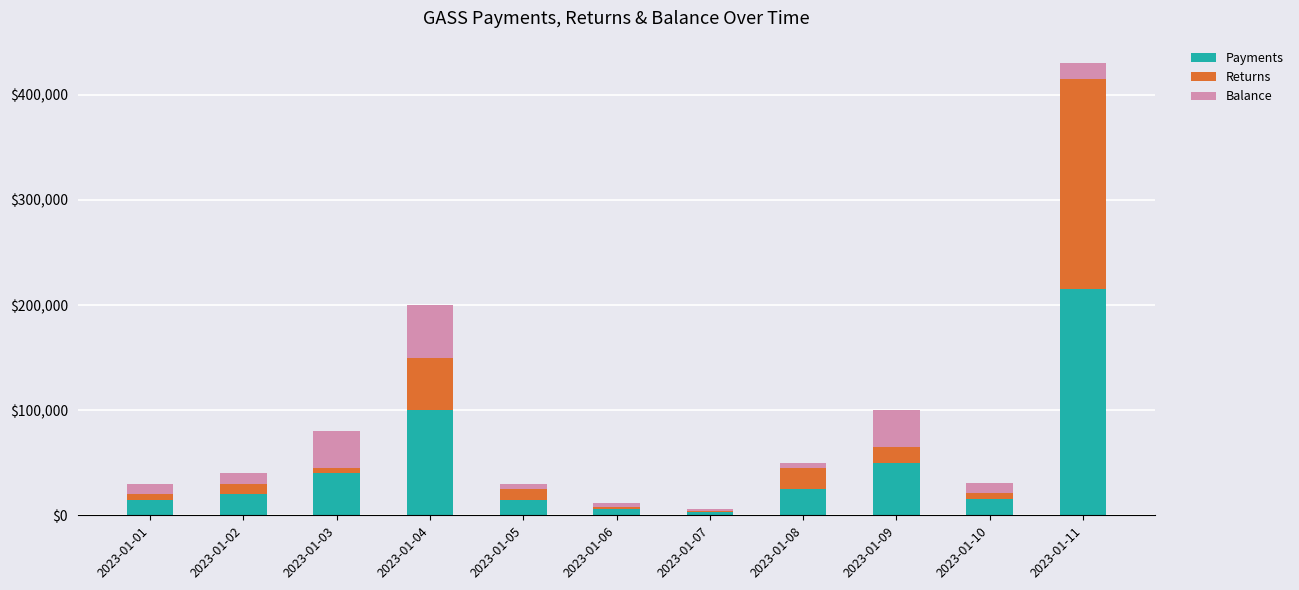

What is the sum of all Payments values?

504500